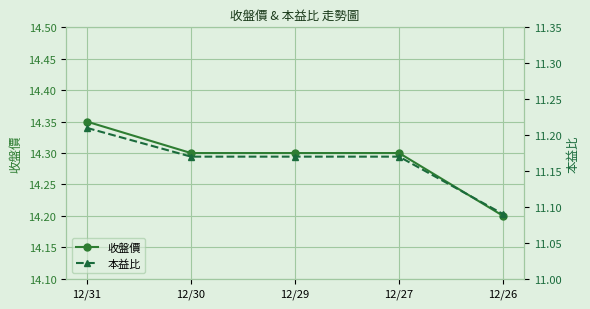

What is the total value across all series at 12/30?

25.5